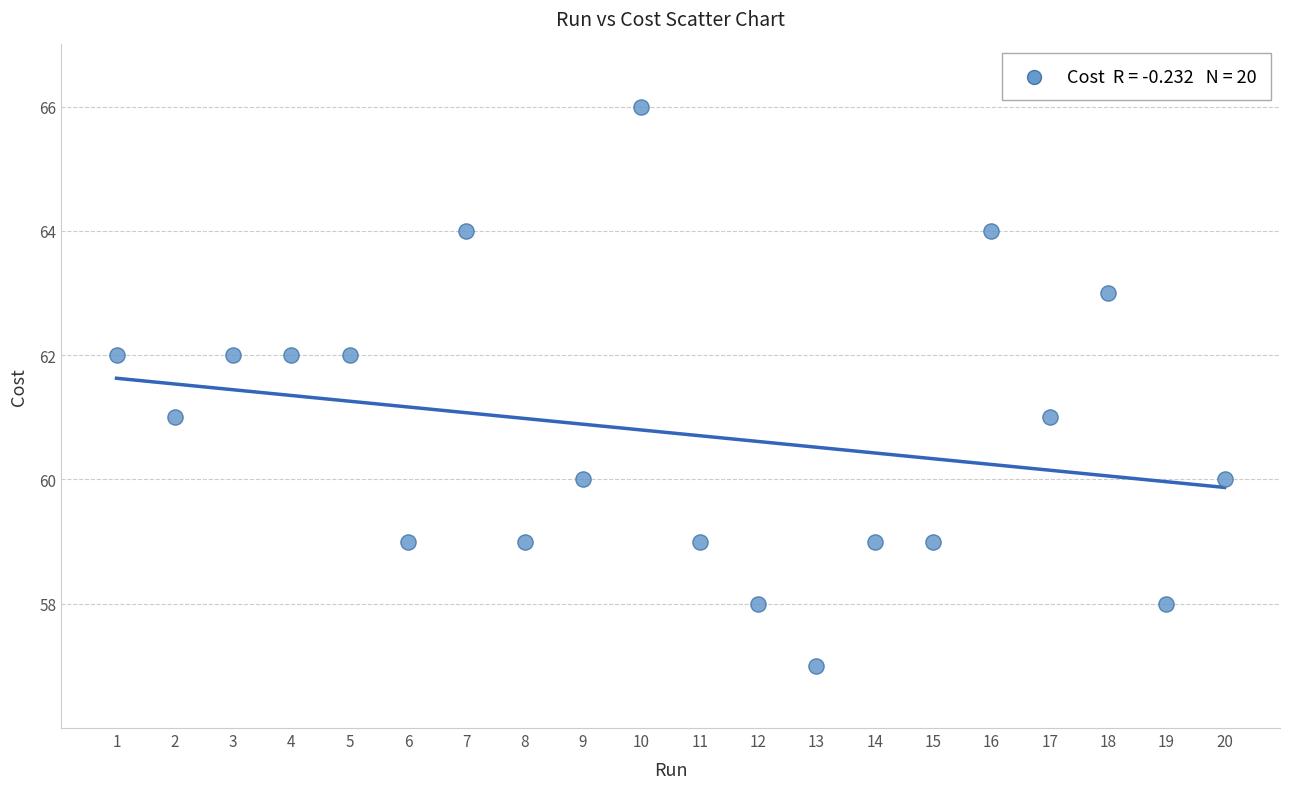

What is the range of X values (max minus min)?

19.0